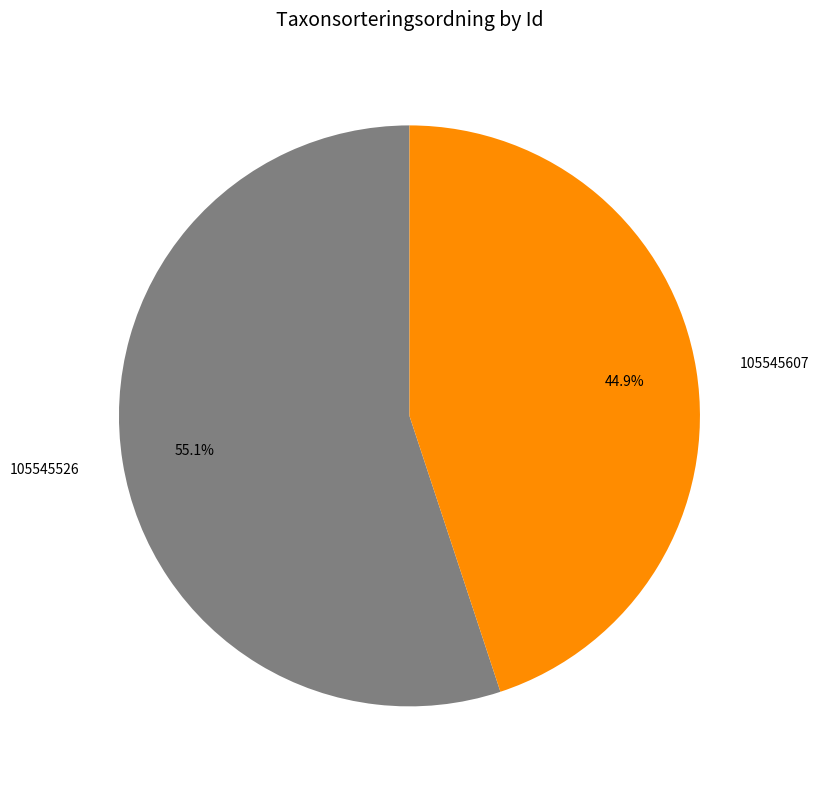

The 105545526 slice represents 55% of the pie. True or false?

True